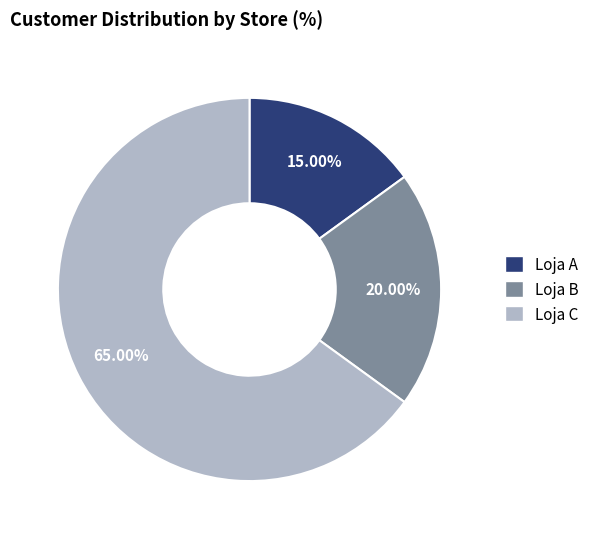

Rank the categories by value from lowest to highest.

Loja A, Loja B, Loja C